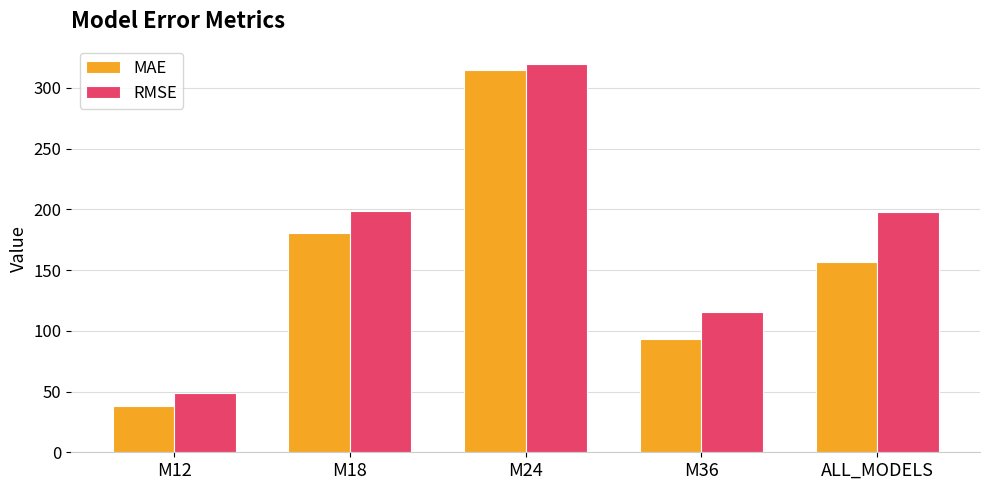

Which category has the lowest value in the MAE series?

M12